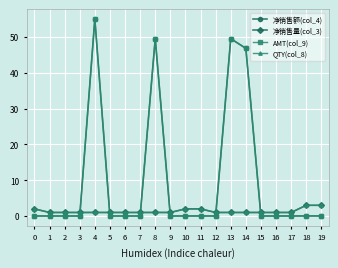

What is the difference between the highest and lowest values at 0?

2.0